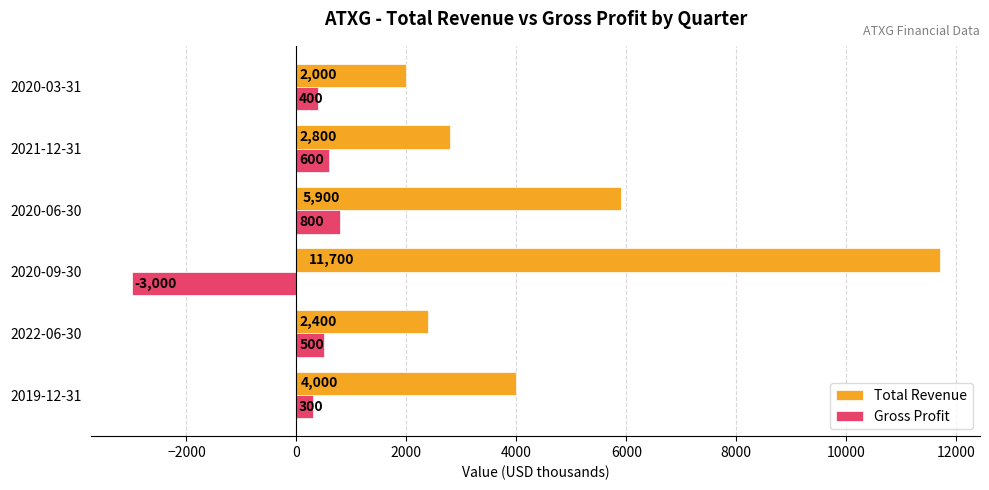

True or false: Total Revenue has a value of 1725 at 2021-12-31.

False